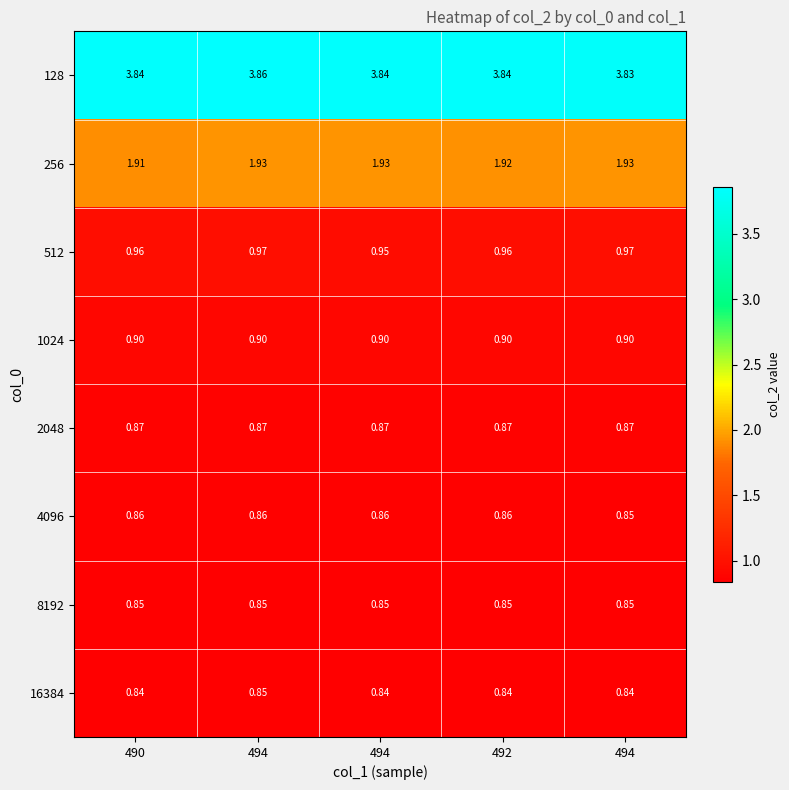

Rank the series at 494 from highest to lowest value.

128, 256, 512, 1024, 2048, 4096, 8192, 16384